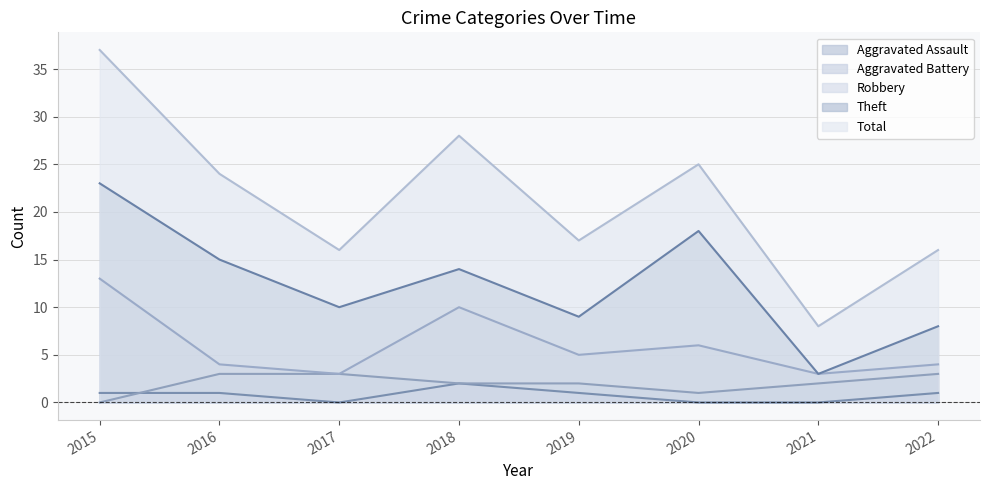

Reading left to right, list all the values displayed in this chart.

Aggravated Assault: 2015=1	2016=1	2017=0	2018=2	2019=1	2020=0	2021=0	2022=1
Aggravated Battery: 2015=0	2016=3	2017=3	2018=2	2019=2	2020=1	2021=2	2022=3
Robbery: 2015=13	2016=4	2017=3	2018=10	2019=5	2020=6	2021=3	2022=4
Theft: 2015=23	2016=15	2017=10	2018=14	2019=9	2020=18	2021=3	2022=8
Total: 2015=37	2016=24	2017=16	2018=28	2019=17	2020=25	2021=8	2022=16